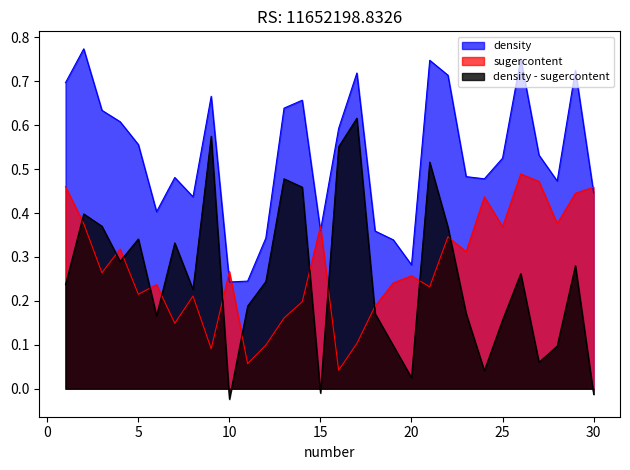

At which label is sugercontent closest to 0?

16